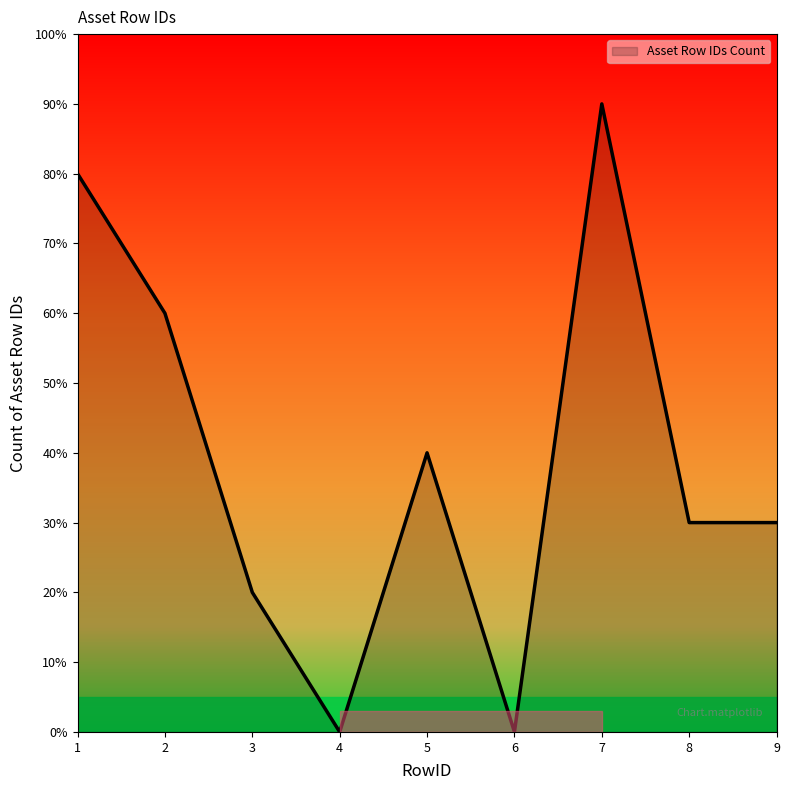

Is this an area chart (filled region under the line)?

No